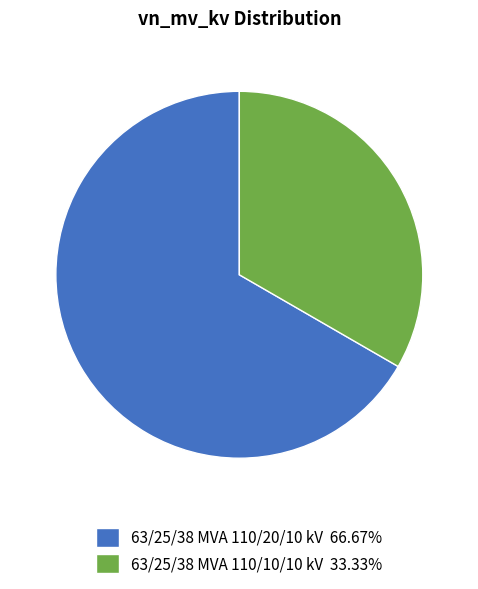

The 63/25/38 MVA 110/10/10 kV slice represents 46% of the pie. True or false?

False